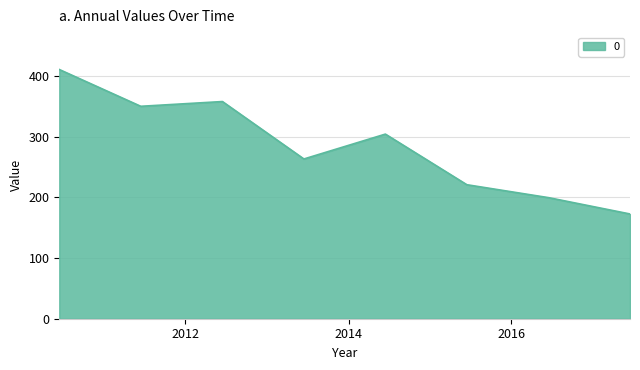

Reading right to left, what are all the values shown in this chart?

172.8	199.7	221.0	304.5	263.5	358.2	350.4	411.1